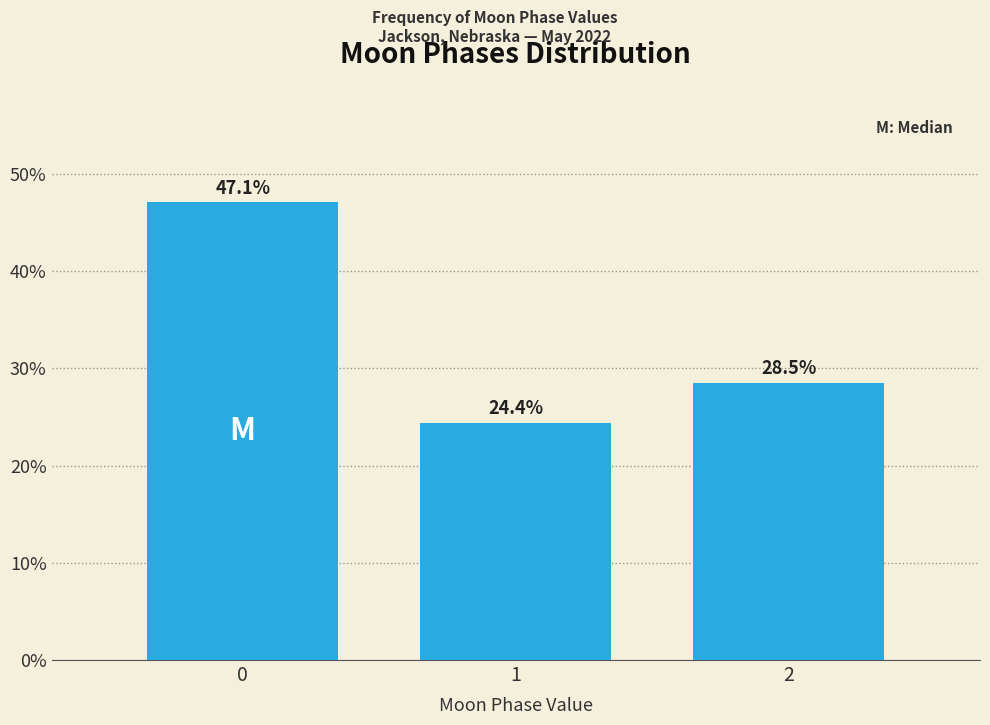

Reading left to right, transcribe all the data shown in this chart.

47.1	24.4	28.5